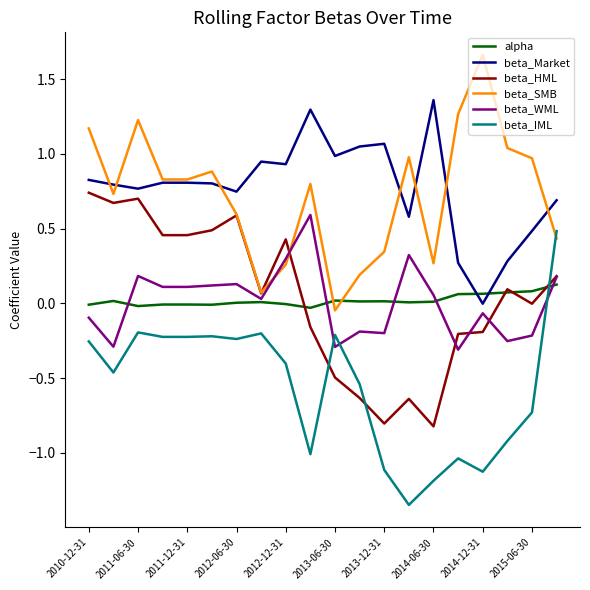

True or false: beta_Market and beta_HML cross at least once.

False